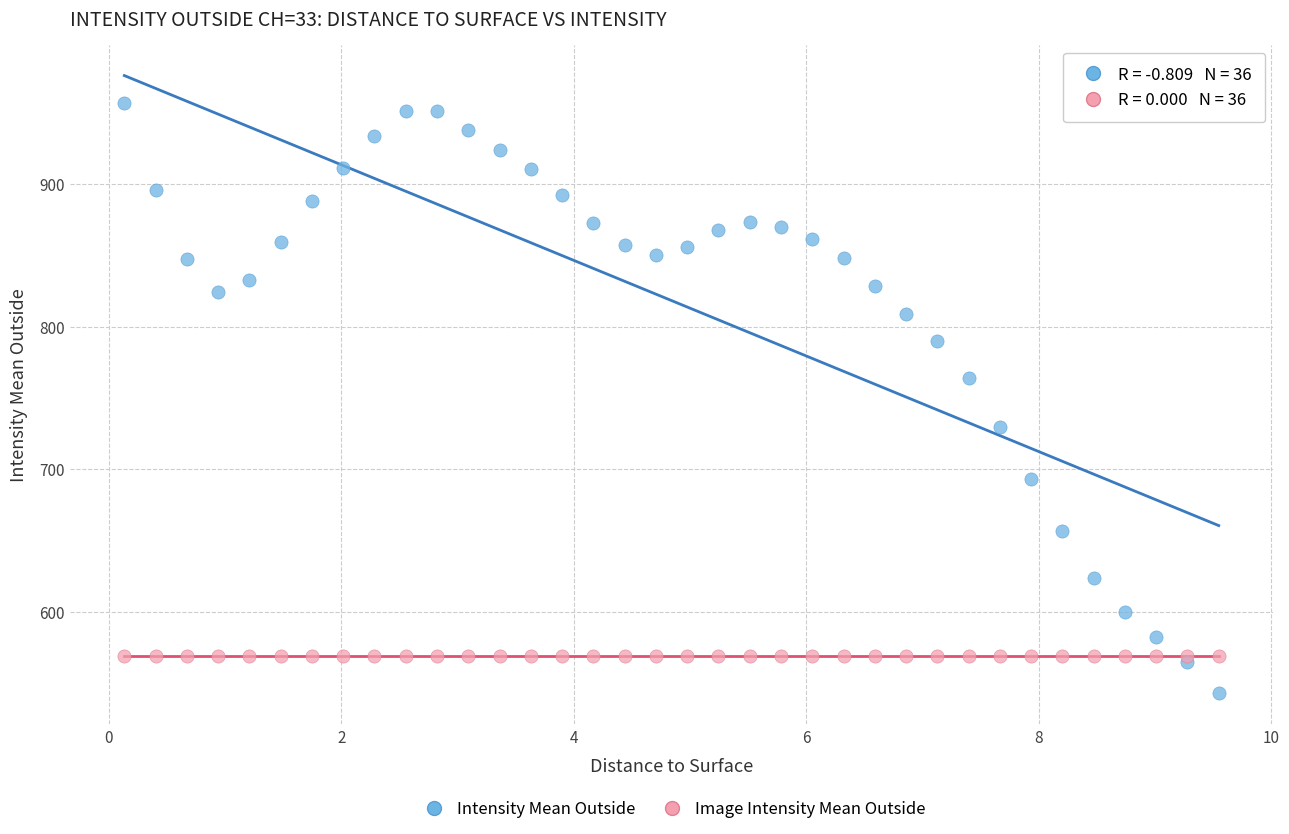

Which series reaches the maximum Y coordinate?

Intensity Mean Outside